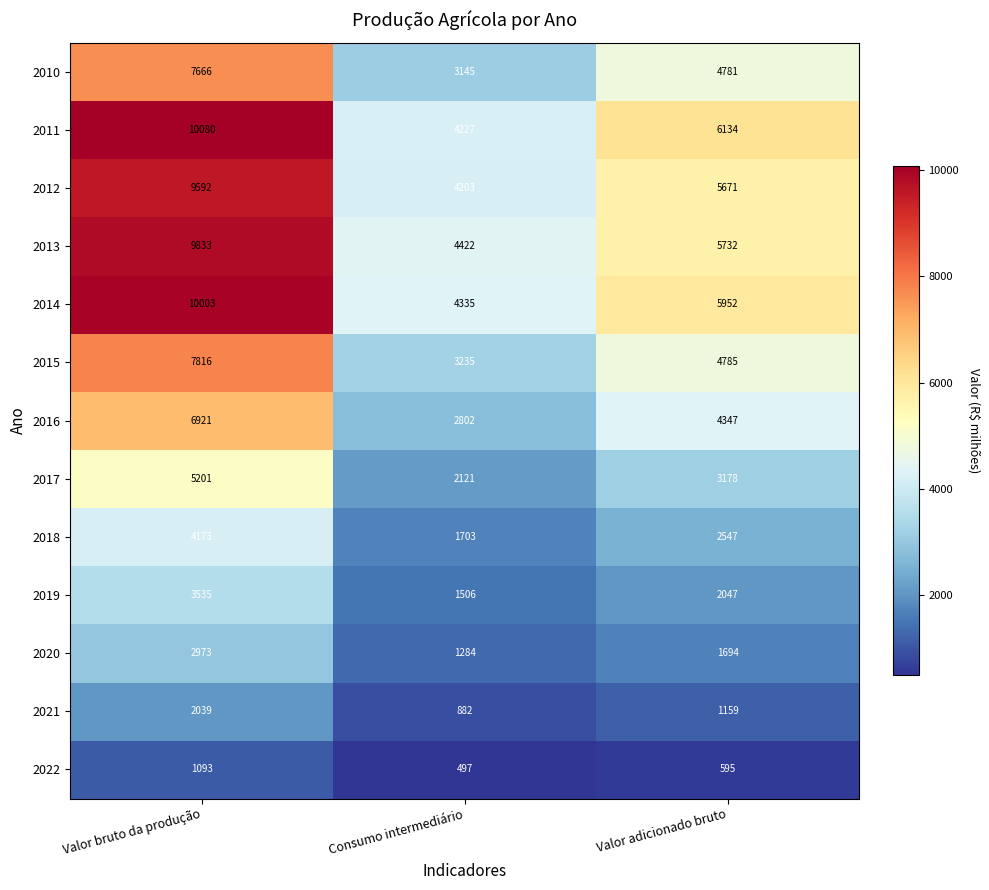

Is it true that 2014 equals 3333 at Valor adicionado bruto?

False